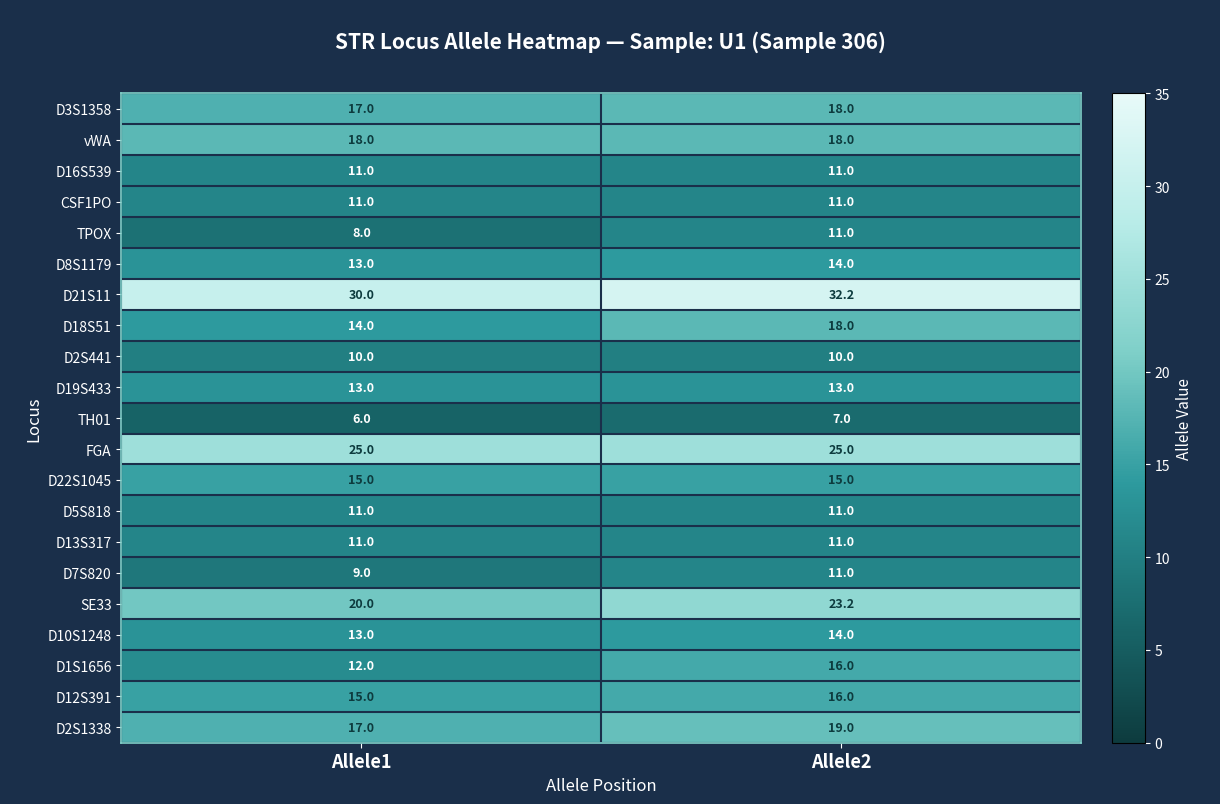

What is the difference between the highest and lowest values at Allele2?

25.2